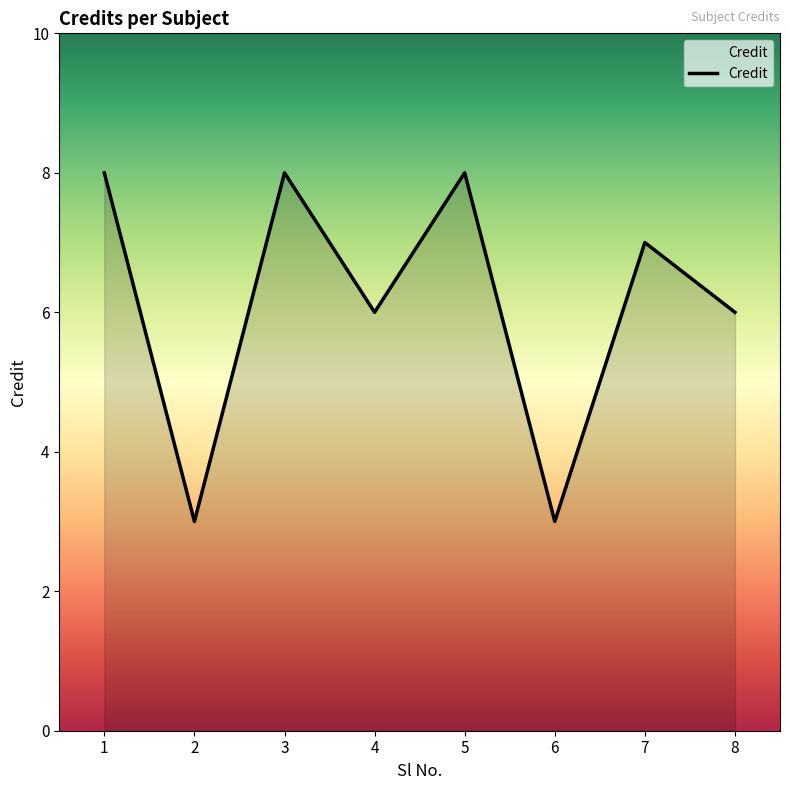

The value at 4 is 6. True or false?

True